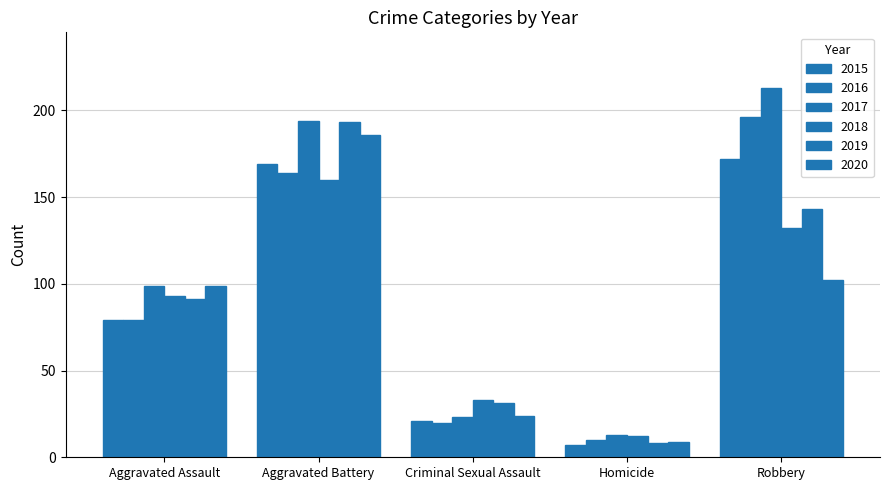

List the series in order of their peak value, lowest first.

2018, 2015, 2020, 2019, 2016, 2017